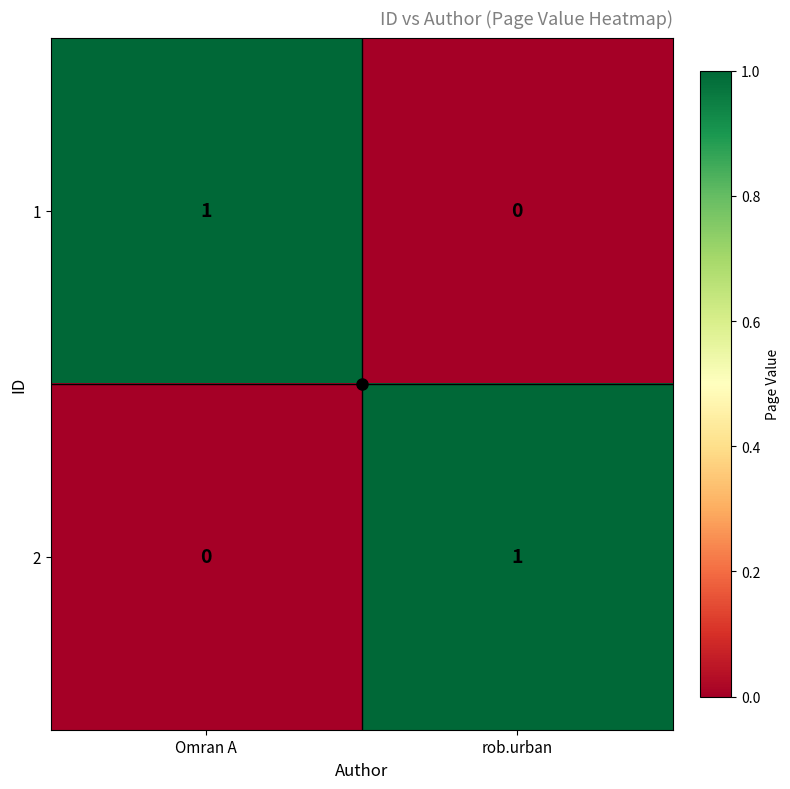

The 1 series shows 0 at rob.urban. True or false?

True